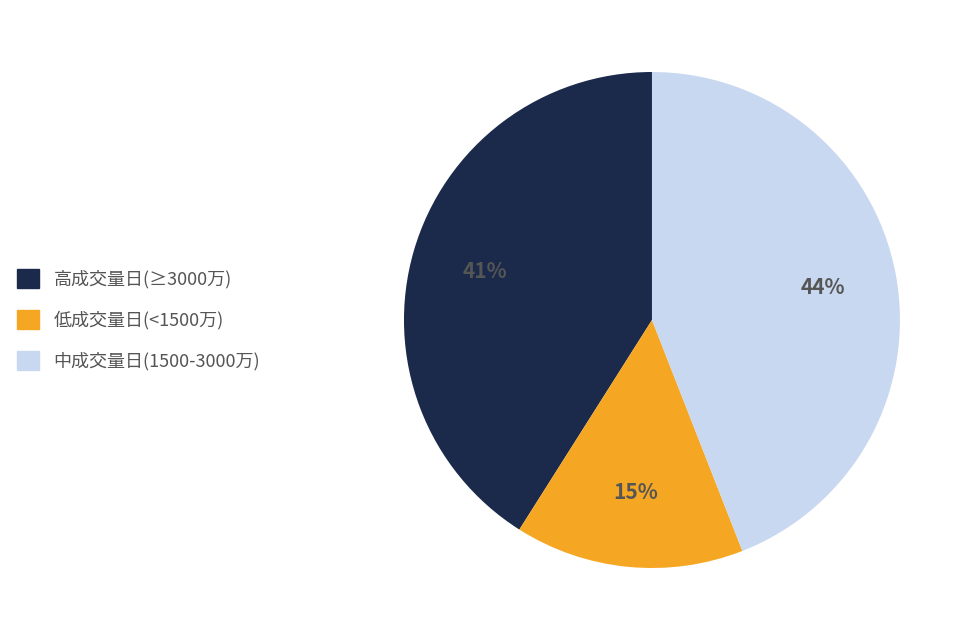

Approximately how many times larger is the value at 中成交量日(1500-3000万) compared to 高成交量日(≥3000万)?

1.1